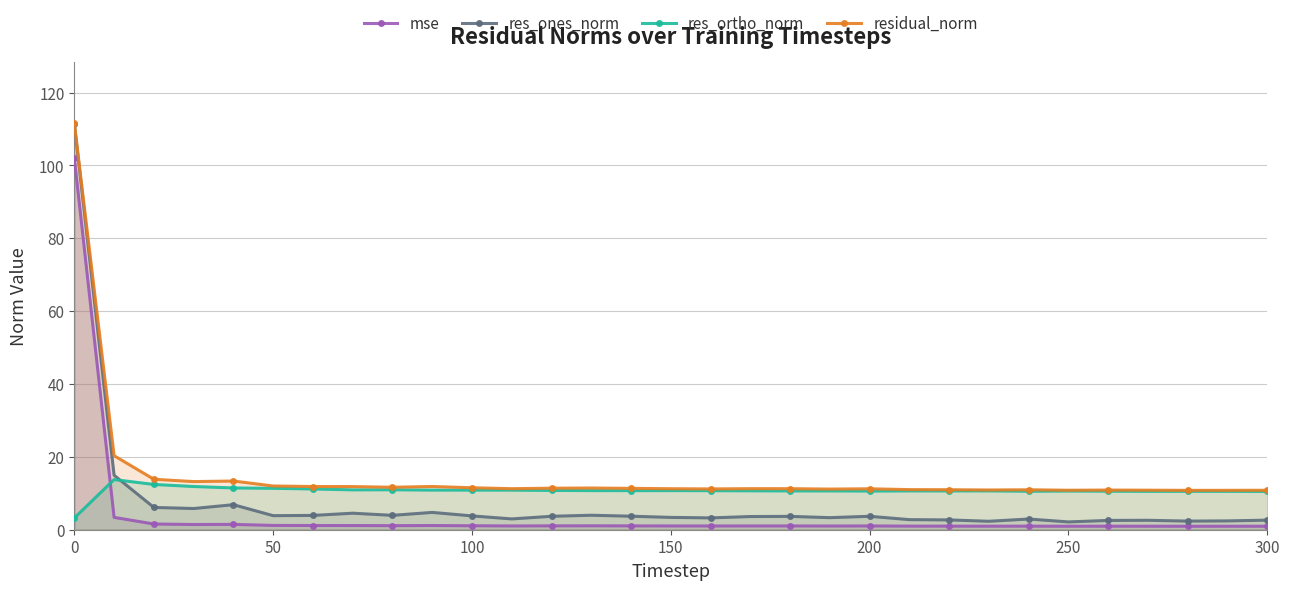

What is the smallest value displayed?

1.0